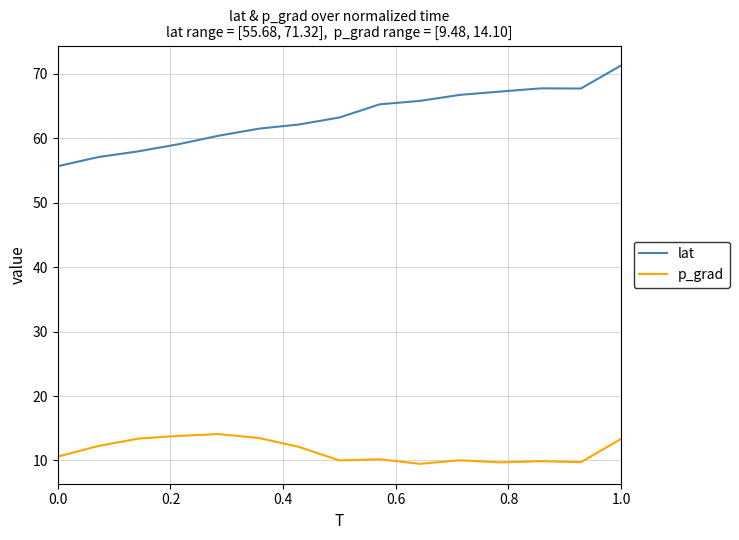

Which series has the largest total across all categories?

lat